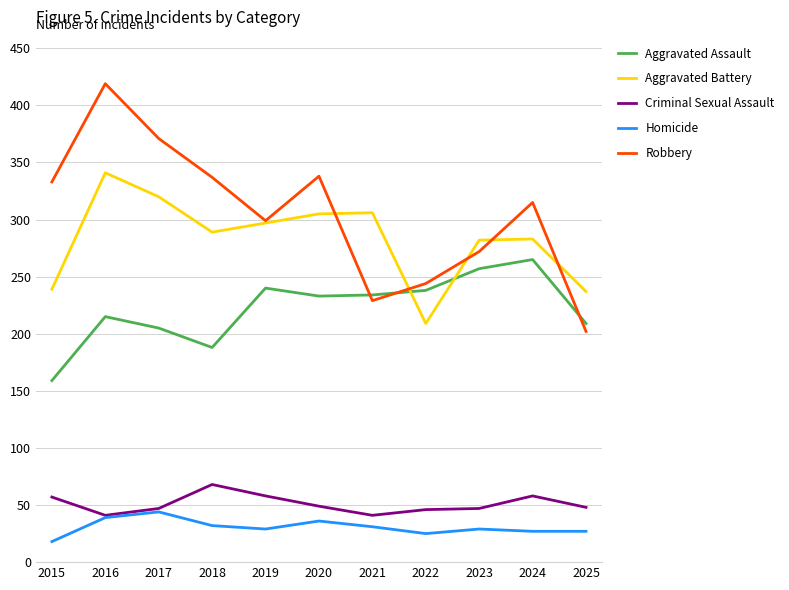

What value does the Criminal Sexual Assault series have at 2015, to the nearest 5?

55